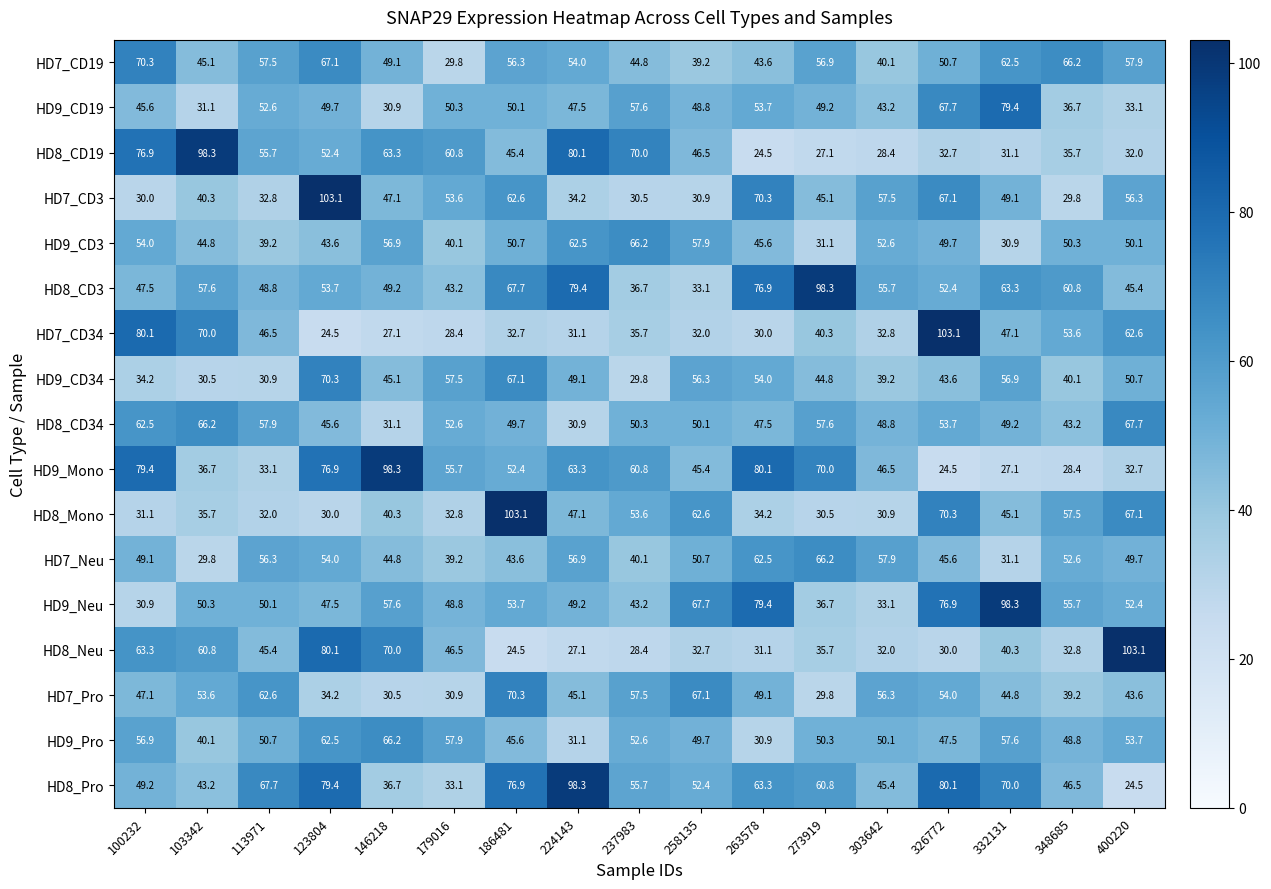

Which category has the highest value in the HD9_CD34 series?

123804